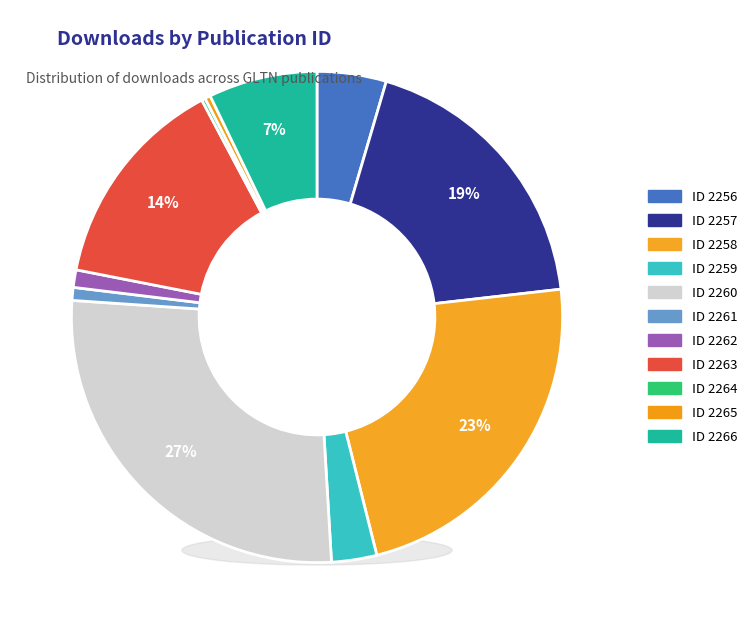

Is the sum of 2266 and 2261 greater than half?

No